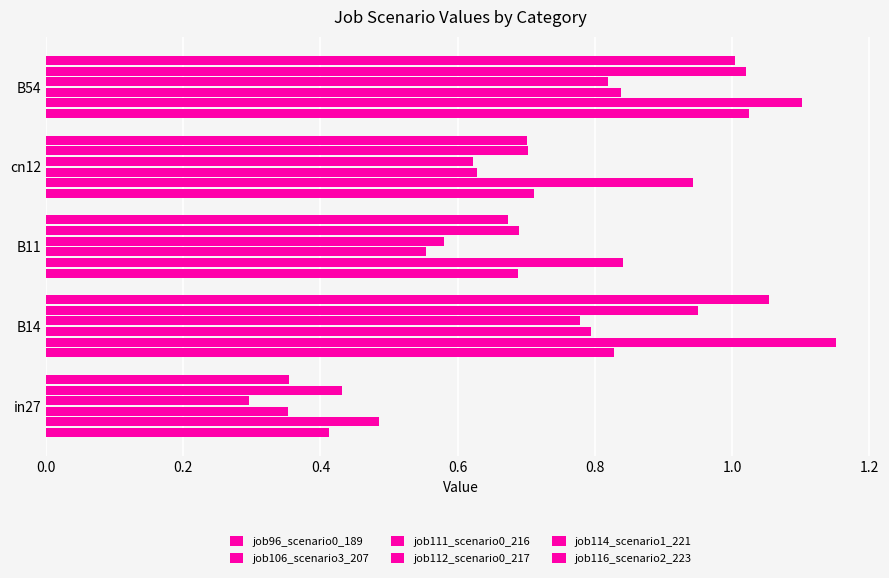

Which series has the widest spread of values?

job116_scenario2_223